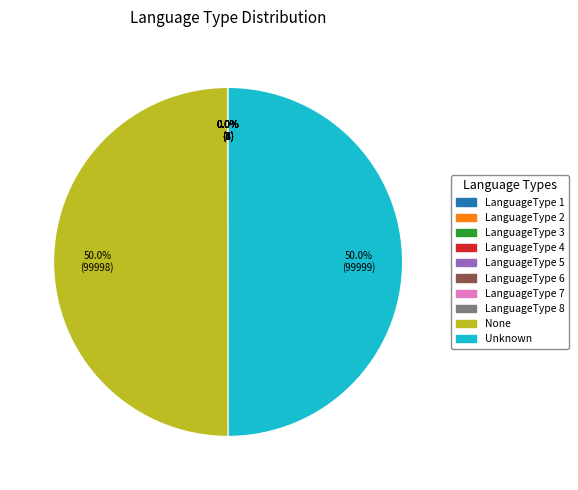

What percentage is NOT represented by None?

50.0%